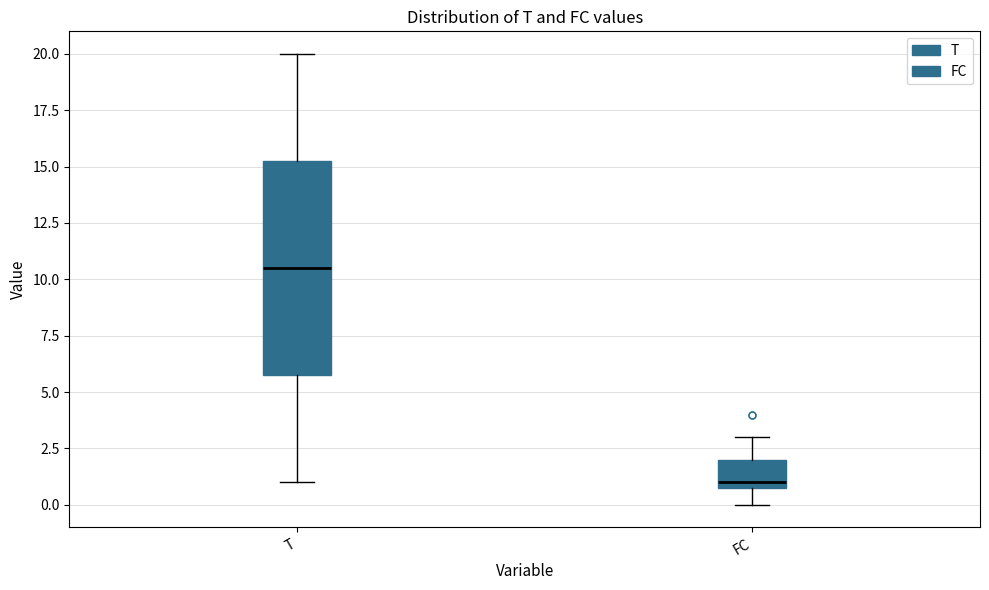

Reading left to right, read every box against the y-axis: the position of its median line, the range the box covers, and the ends of its whiskers. The values are not printed on the chart, so give them approximately, as read against the axis.

T: median 10.5, box 6.0 to 15.5, whiskers 1.0 to 20.0
FC: median 1.0 (just above the box's lower edge), box 1.0 to 2.0, whiskers 0.0 to 3.0